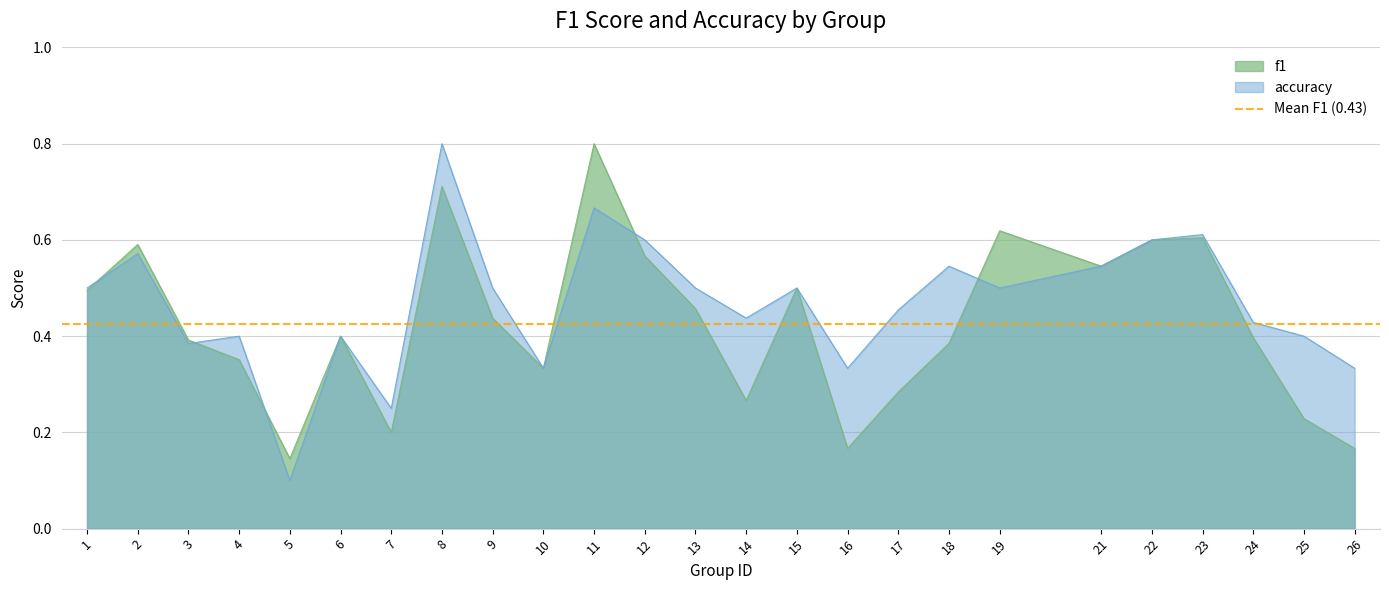

Which category has the highest value across all series?

11